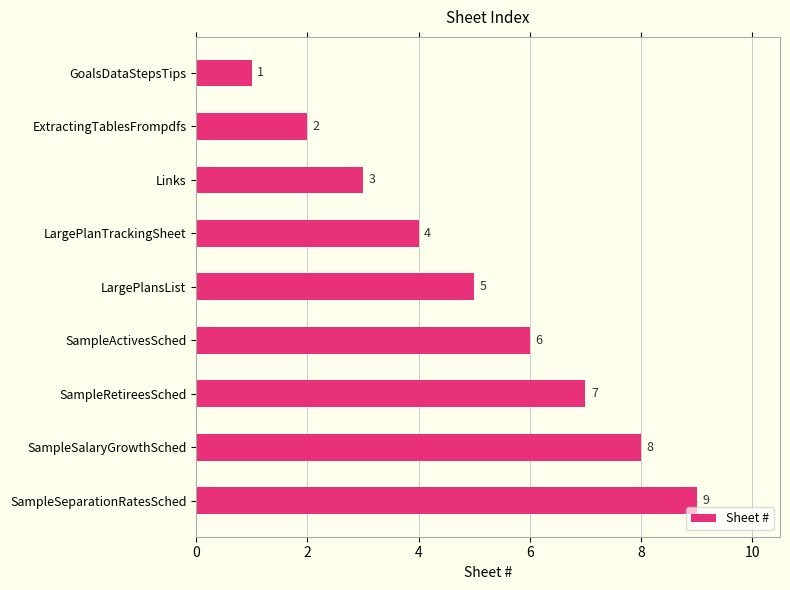

Where is the data nearest to the value 5?

LargePlansList